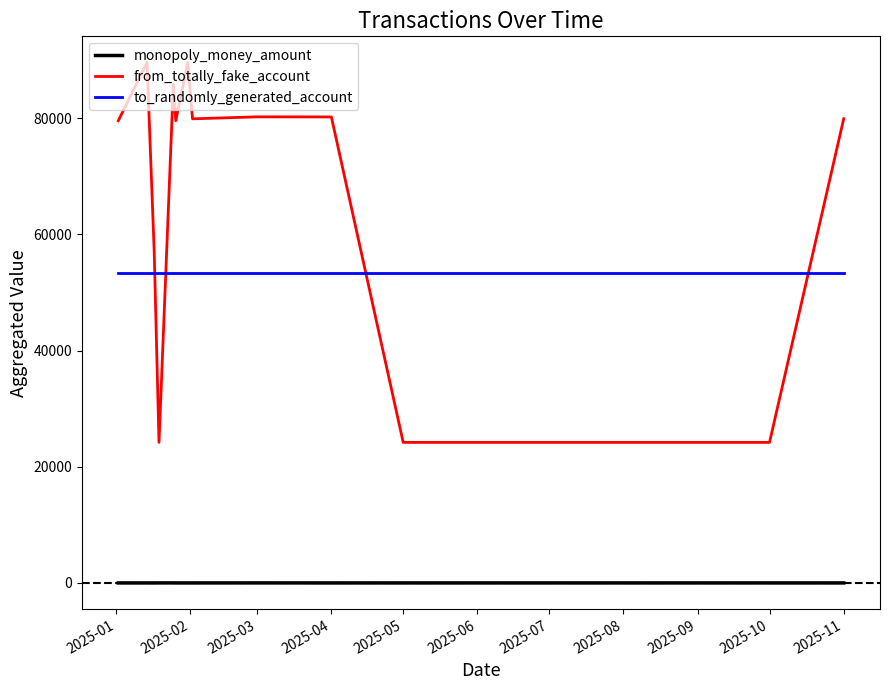

How many times do from_totally_fake_account and to_randomly_generated_account cross each other?

4